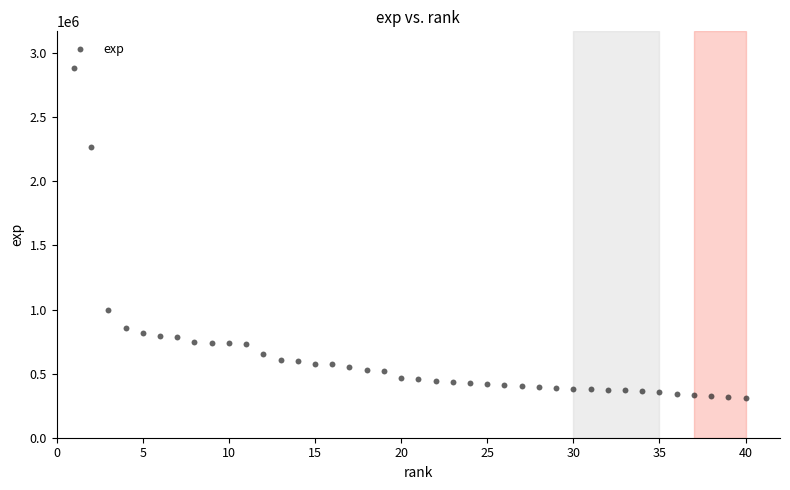

What Y value in the scatter plot is closest to 1595756?

997761